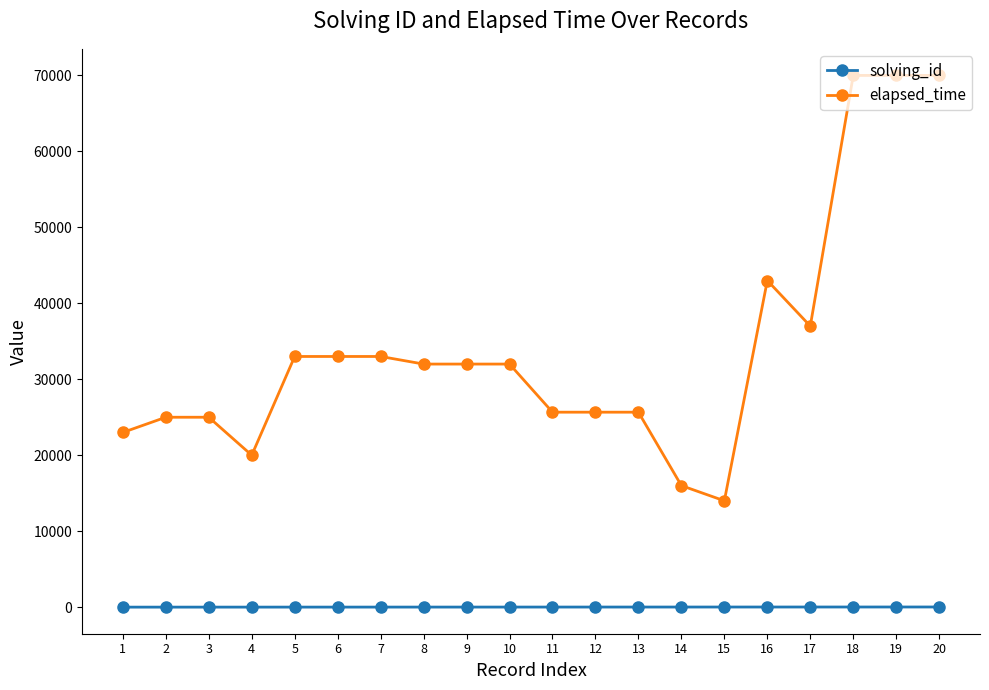

What is the average value of the elapsed_time series?

34250